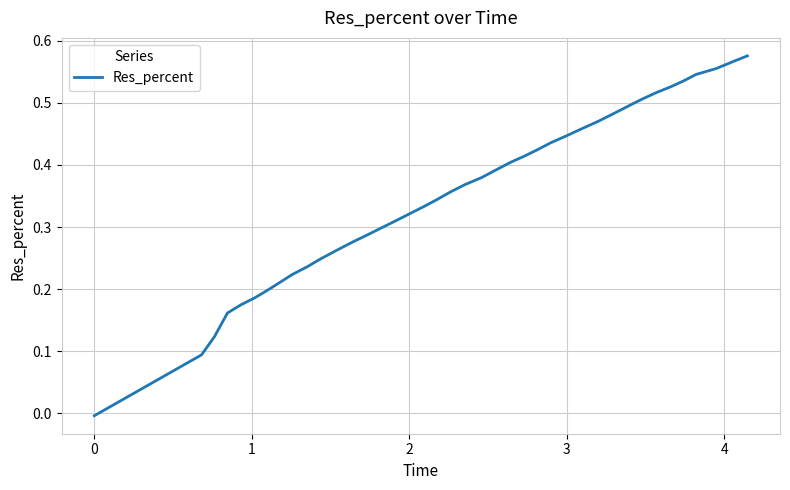

Reading right to left, transcribe all the data shown in this chart.

0.6	0.6	0.6	0.5	0.5	0.5	0.5	0.5	0.5	0.5	0.5	0.5	0.4	0.4	0.4	0.4	0.4	0.4	0.4	0.4	0.4	0.3	0.3	0.3	0.3	0.3	0.3	0.3	0.3	0.2	0.2	0.2	0.2	0.2	0.2	0.2	0.2	0.1	0.1	-0.0